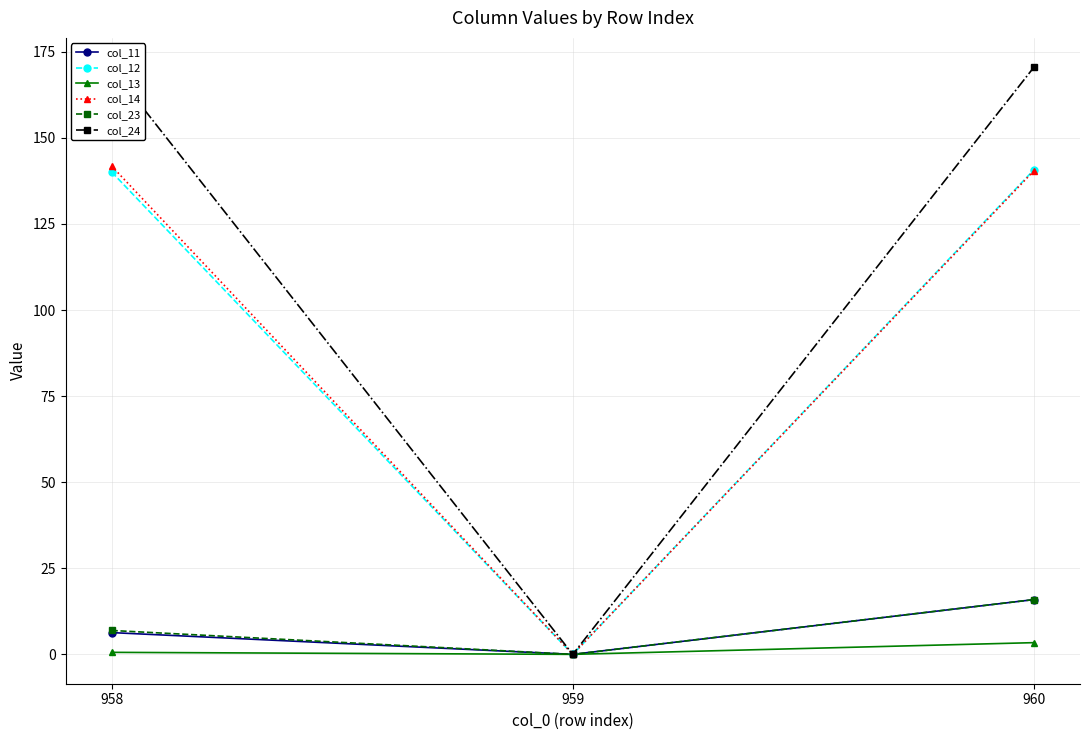

Which series has the widest spread of values?

col_24